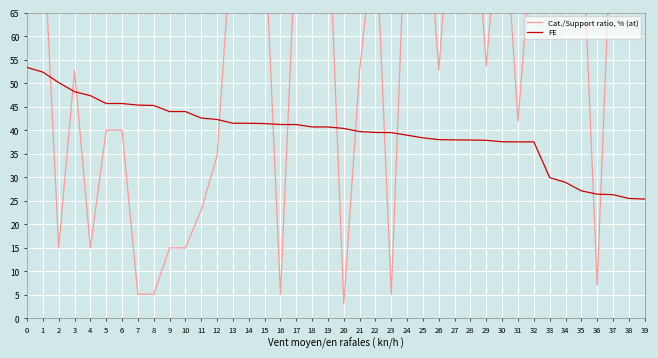

Which category has the lowest value in the Cat./Support ratio, % (at) series?

20